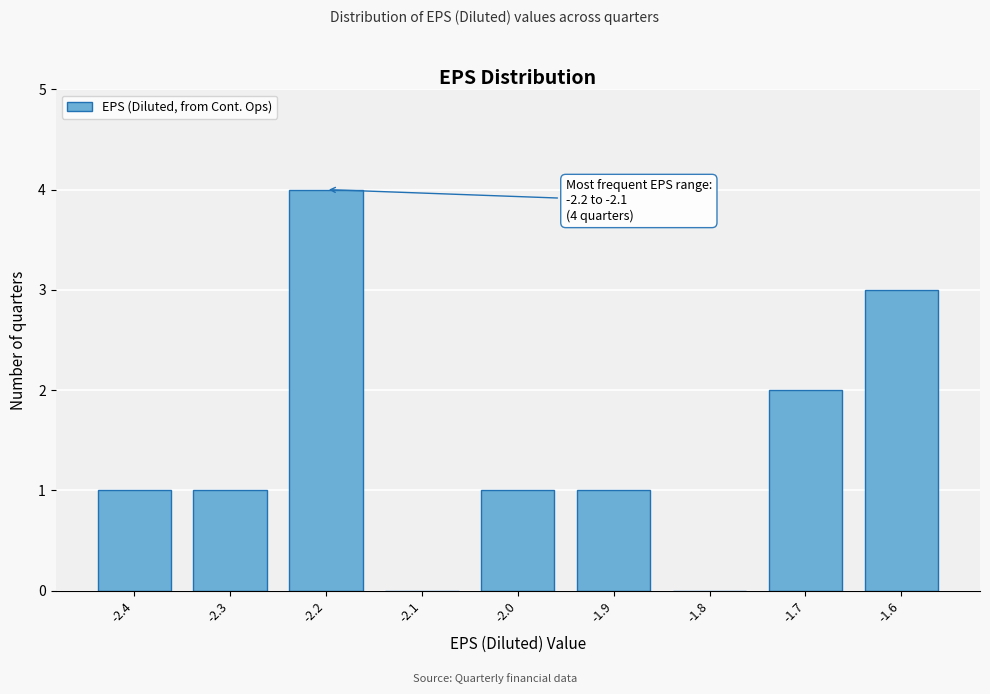

Reading right to left, list all the values displayed in this chart.

-1.6=3	-1.7=2	-1.8=0	-1.9=1	-2.0=1	-2.1=0	-2.2=4	-2.3=1	-2.4=1